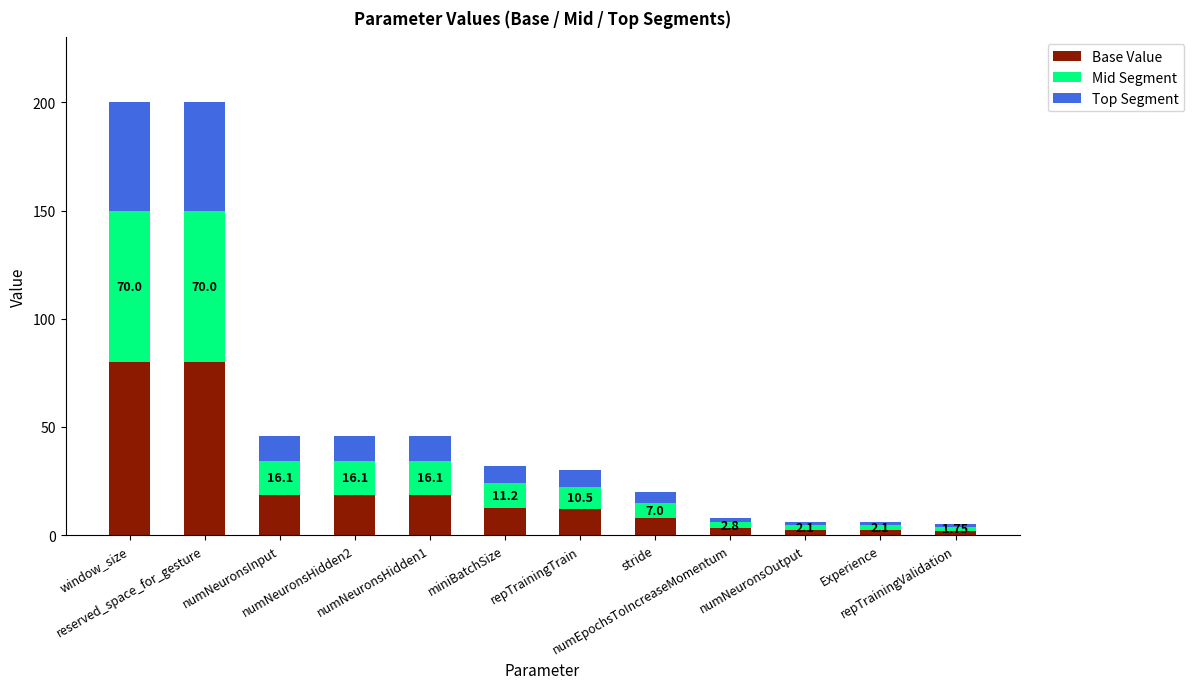

What are all the series names shown in the legend?

Base Value, Mid Segment, Top Segment